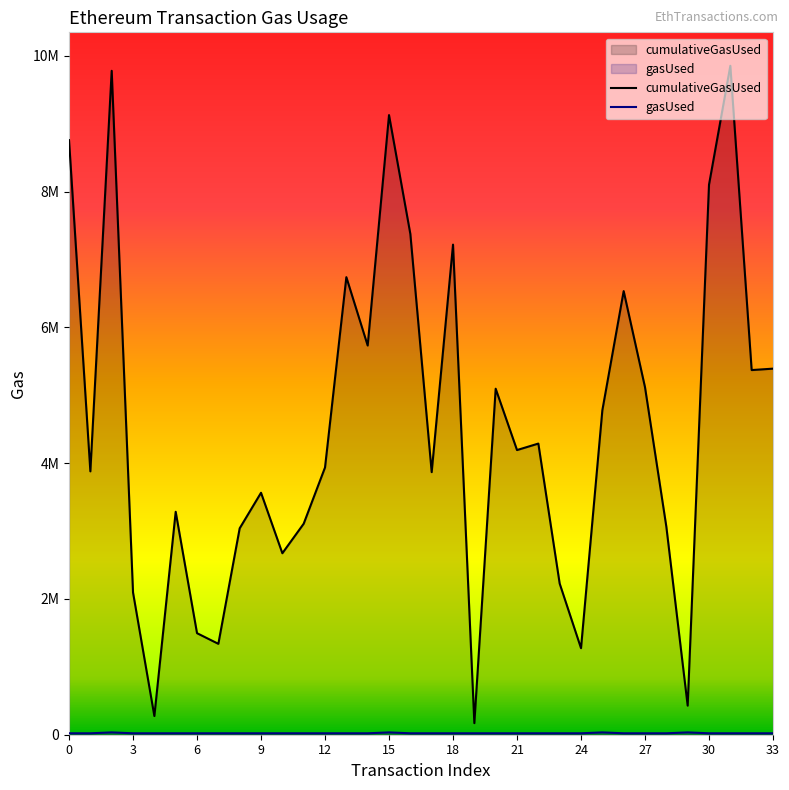

True or false: cumulativeGasUsed and gasUsed cross at least once.

False